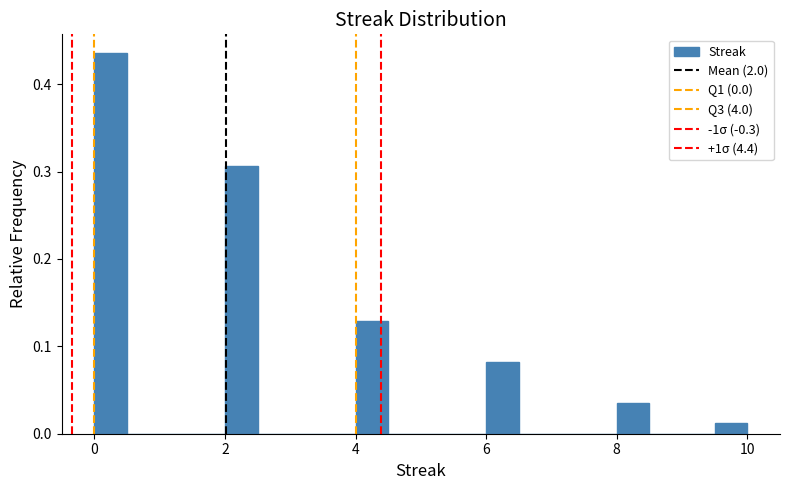

Read against the x-axis, roughly where is the centre of the tallest bar?

0.2